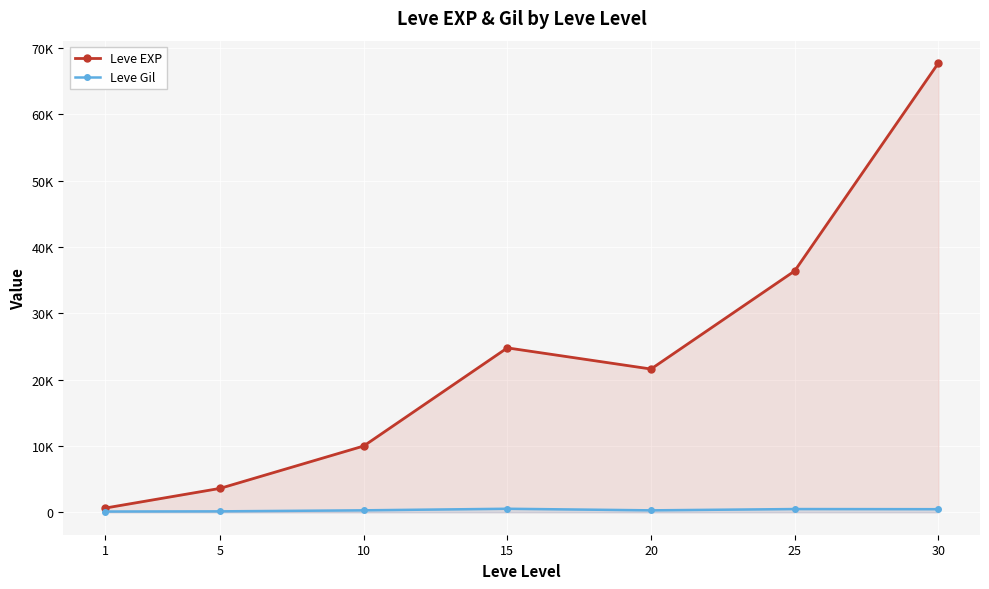

The value of Leve Gil at 30 is 463. True or false?

True